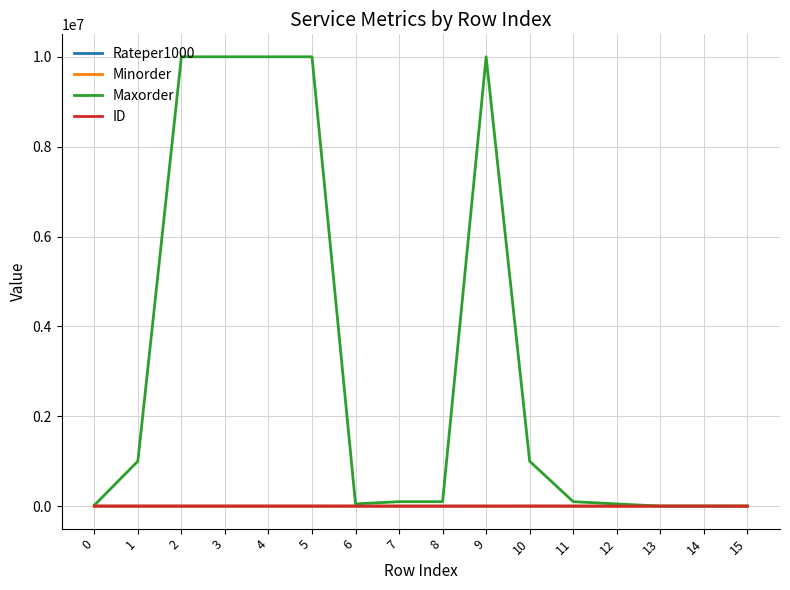

Which series changed the most between 3 and 14?

Maxorder